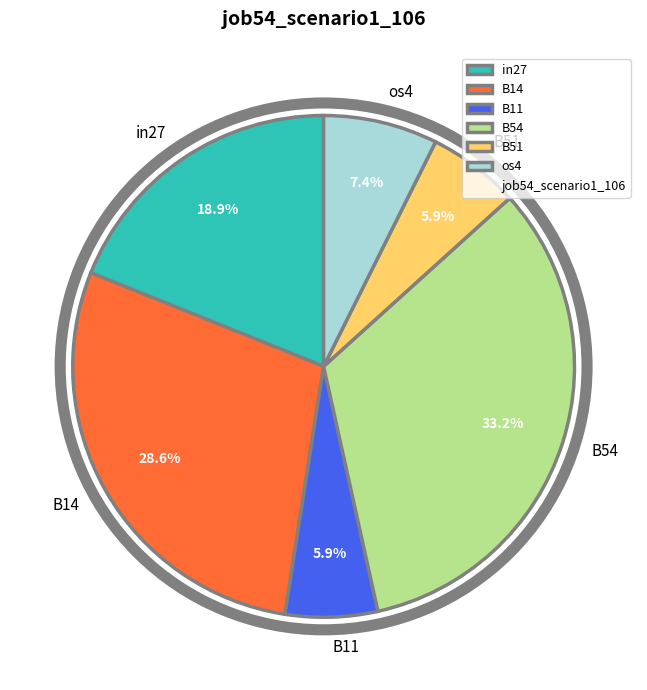

What percentage do os4 and in27 together represent?

26.3%